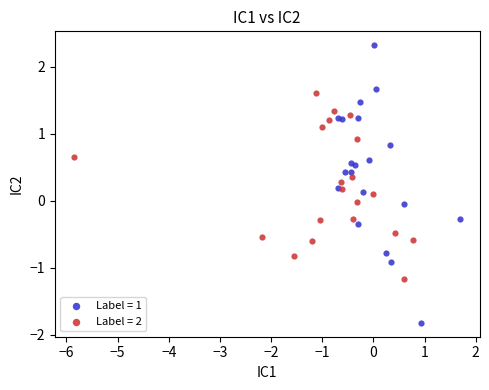

Which series contains the lowest Y value?

Label = 1